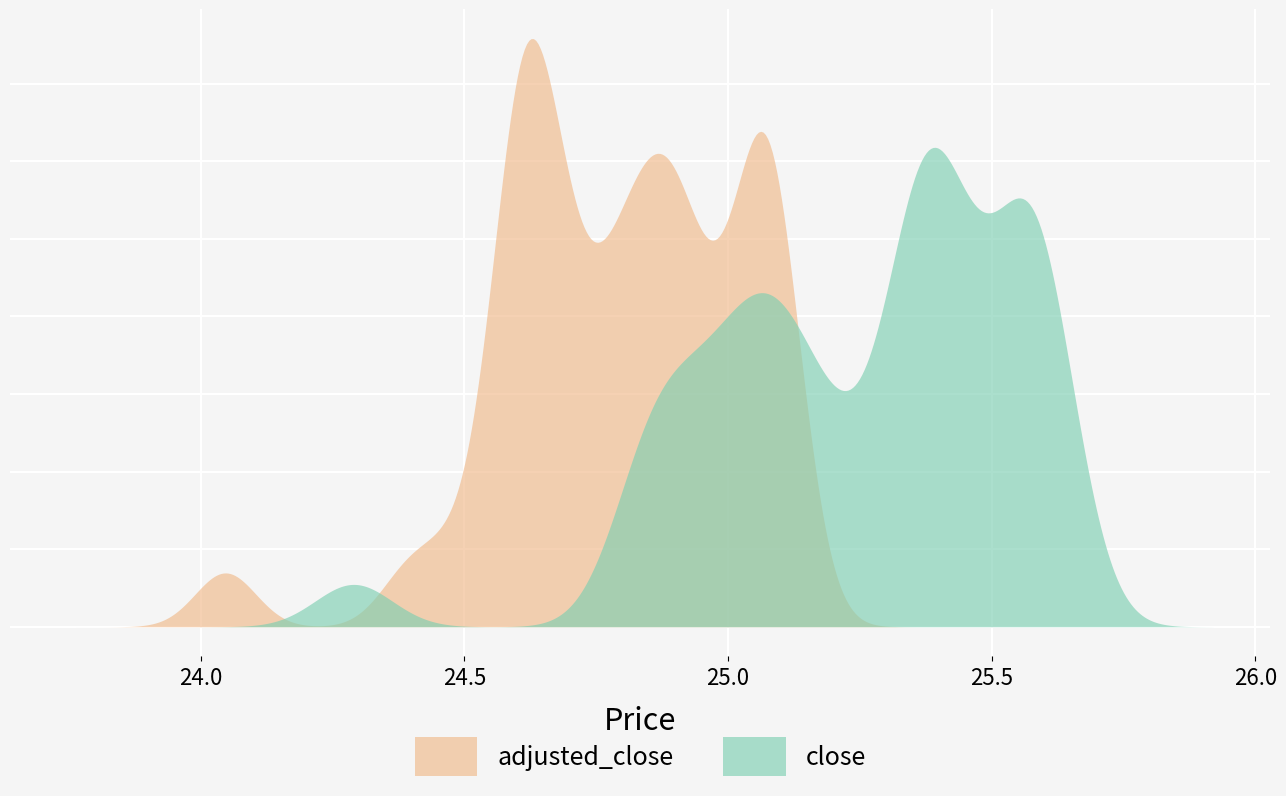

What are all the series names shown in the legend?

adjusted_close, close